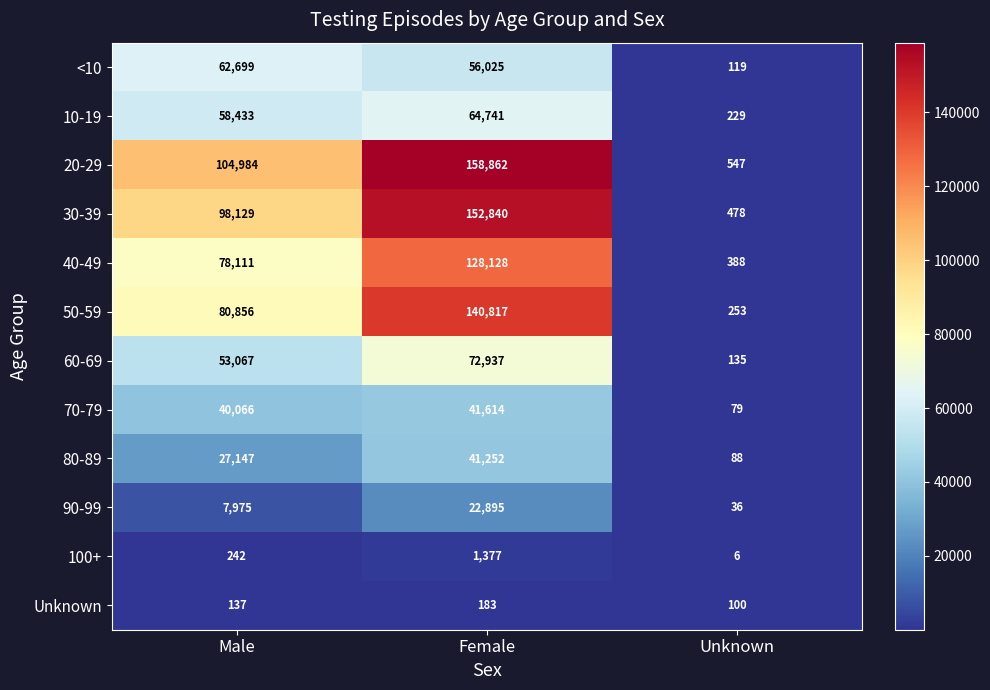

What is the minimum value shown in the chart?

6